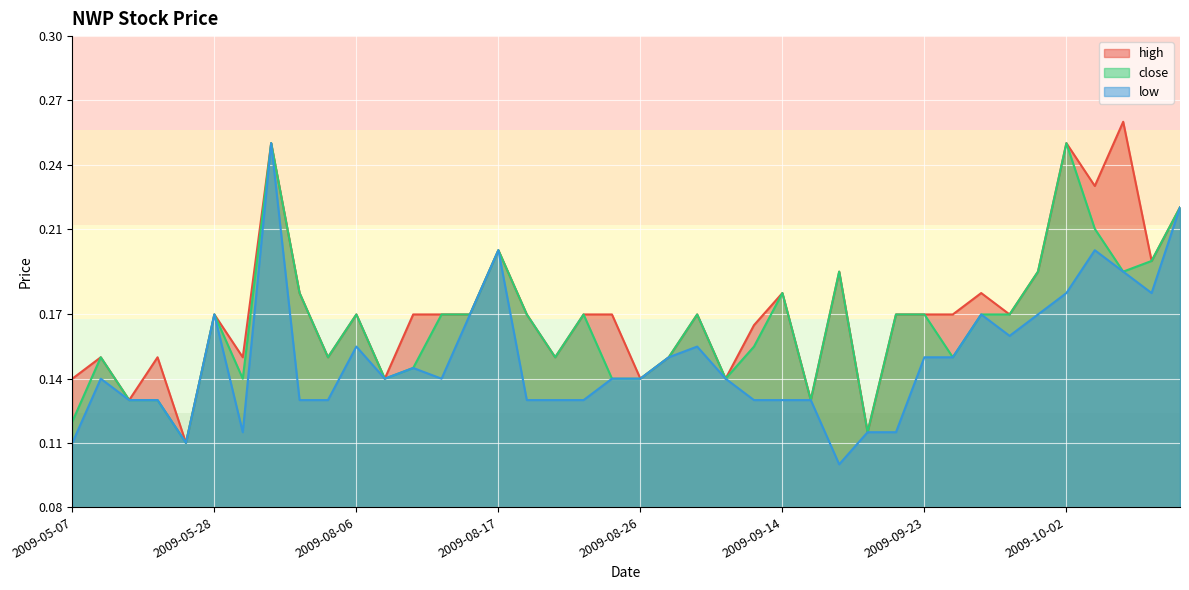

List the series in order of their peak value, highest first.

high, close, low